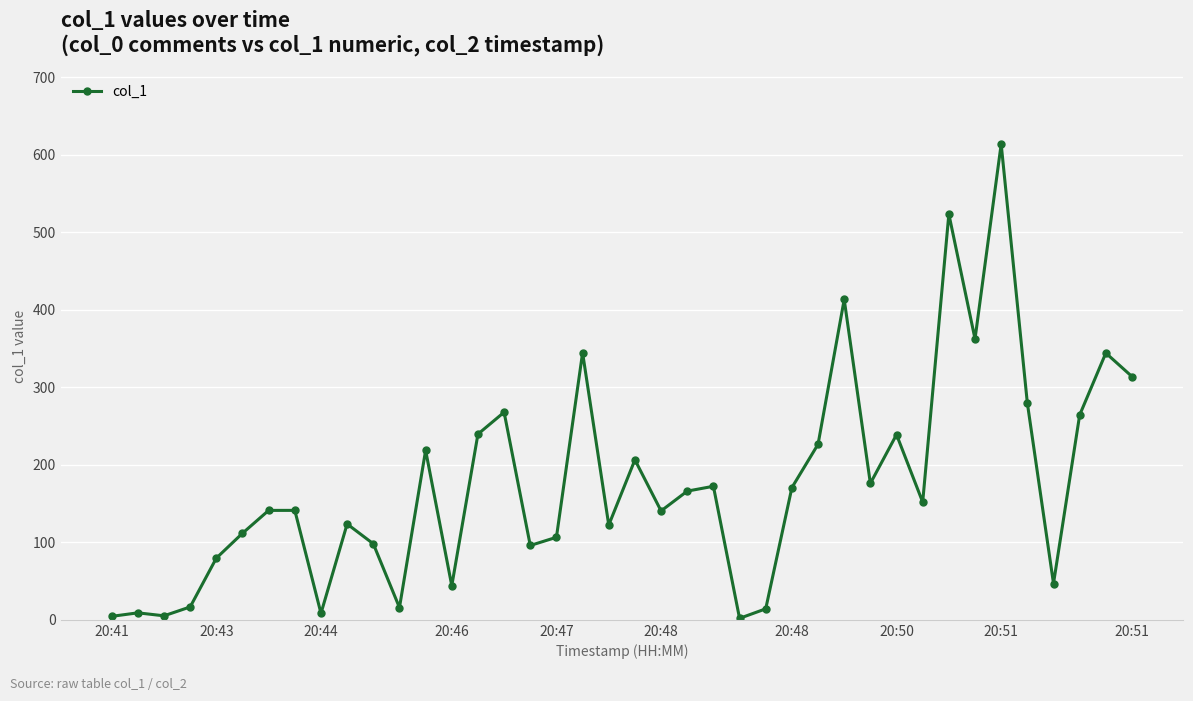

What is the value of the 5th point from the left?

79.6